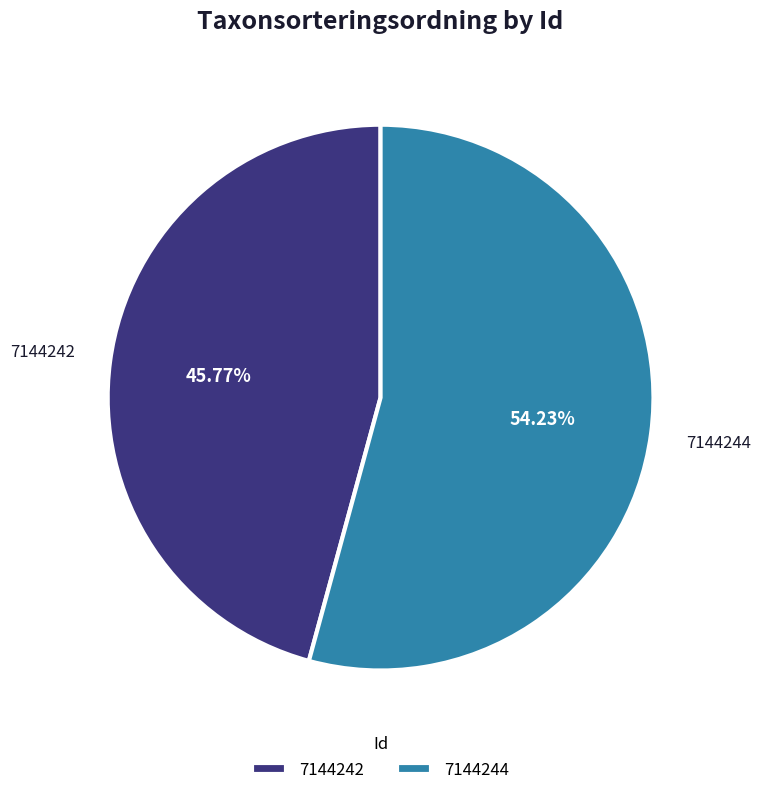

Approximately how many times larger is the value at 7144244 compared to 7144242?

1.2